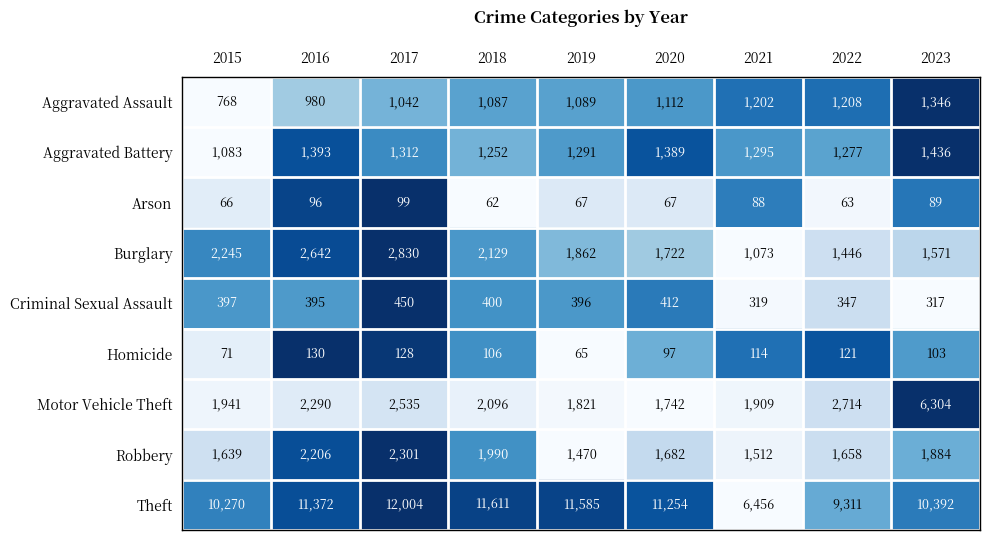

What is the greatest value displayed?

12004